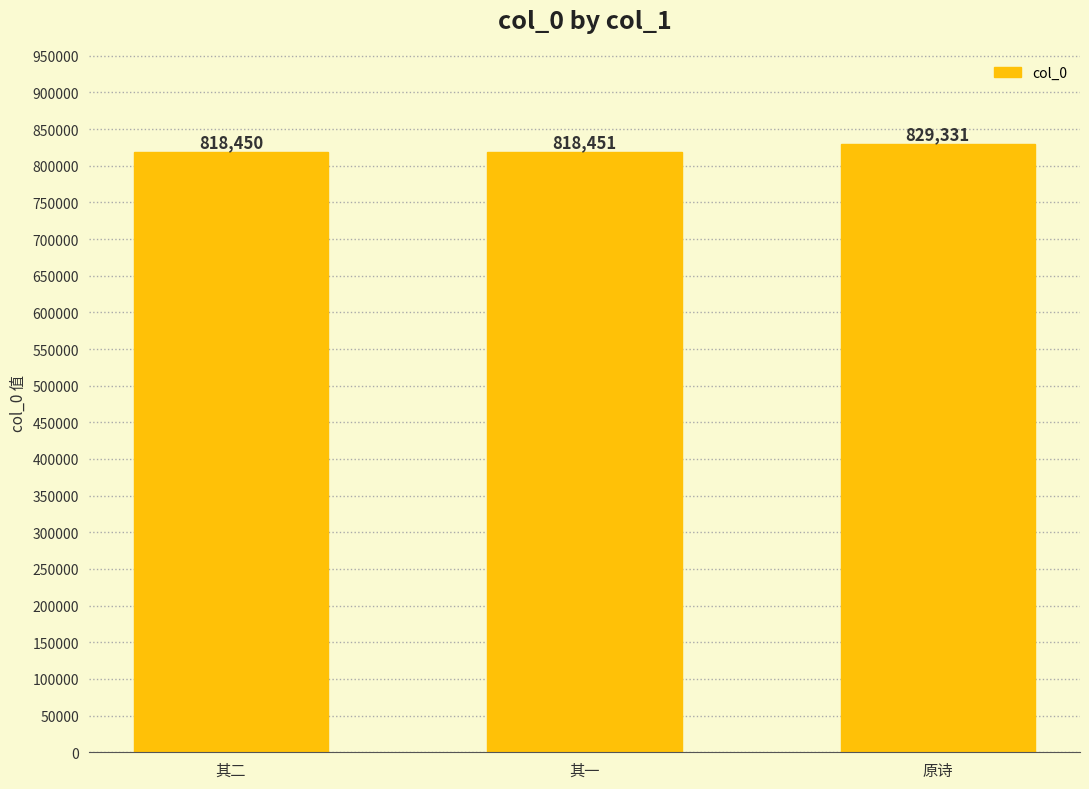

What is the value of the 2nd bar from the left?

818451